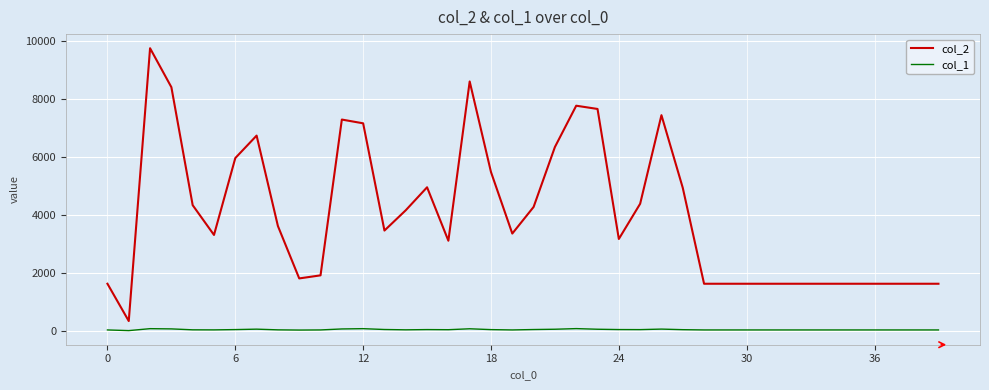

List the series in order of their overall mean, lowest first.

col_1, col_2